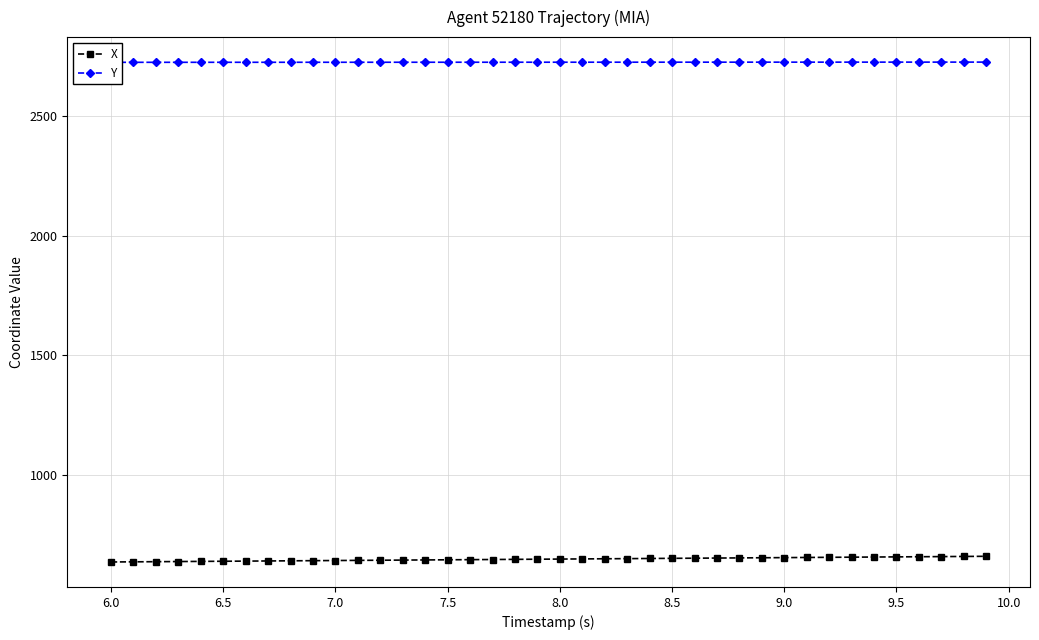

Is this an area chart (filled region under the line)?

No